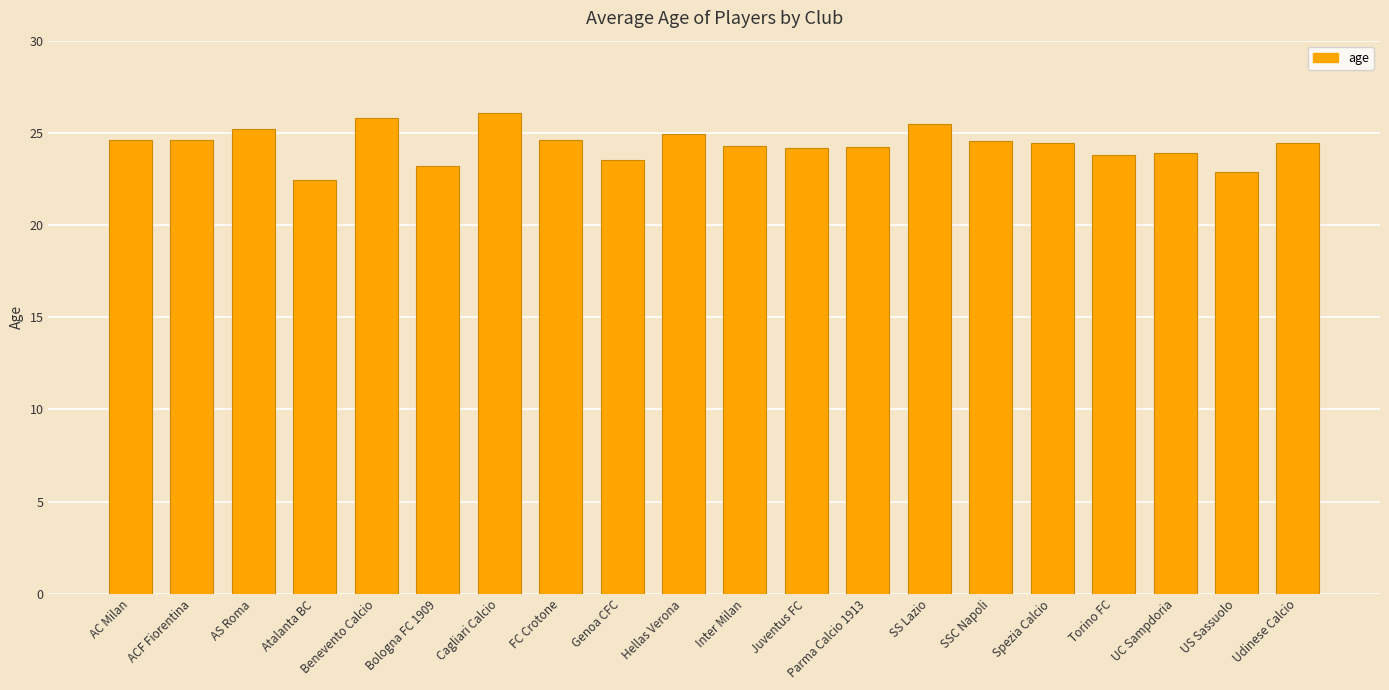

Count the number of categories in the chart.

20